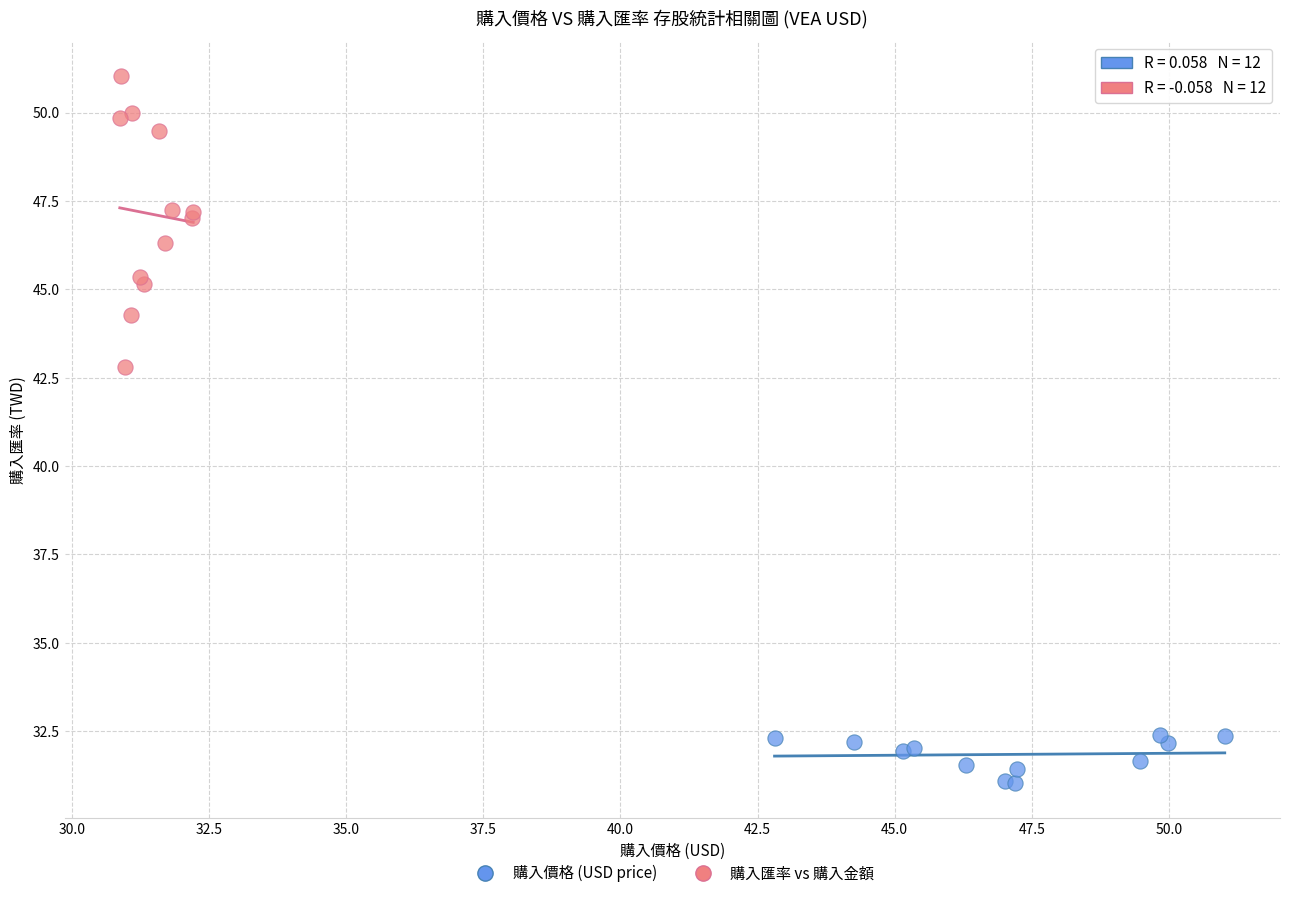

Which series reaches the minimum Y coordinate?

購入價格 (USD price)